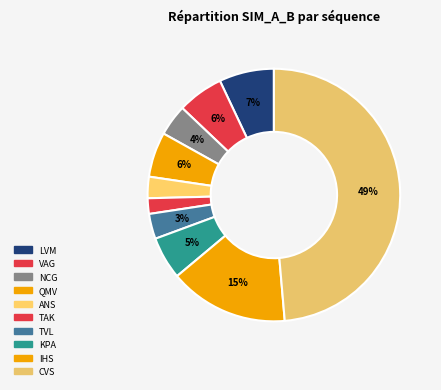

Is there any slice that represents more than half of the pie?

No